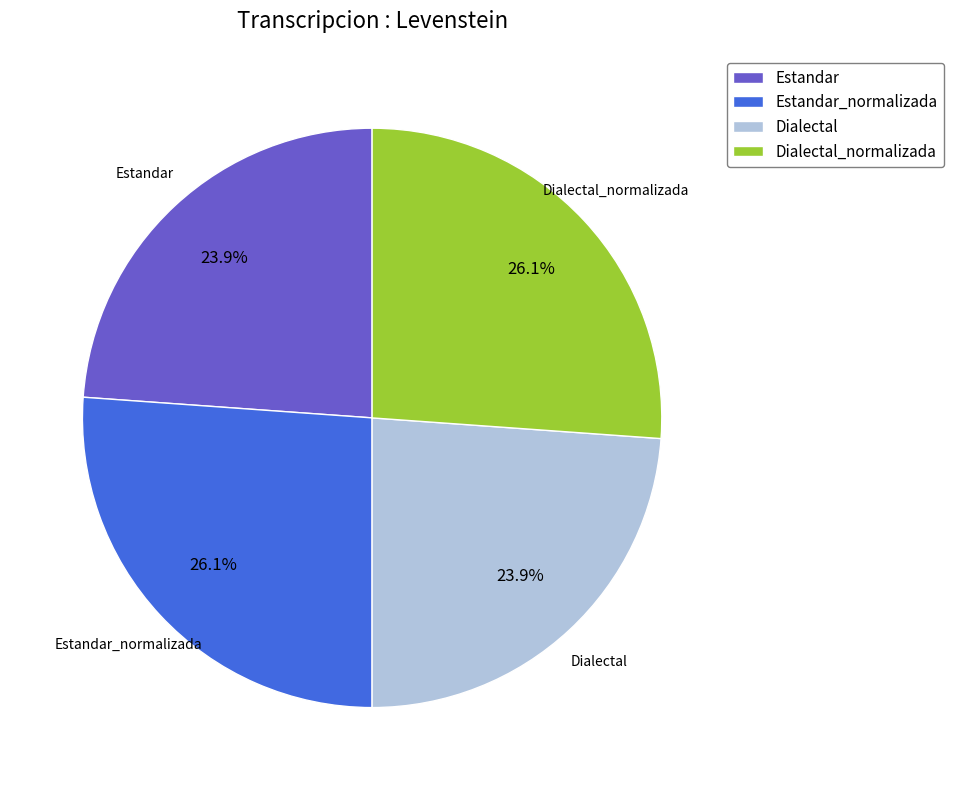

What is the total percentage of Dialectal and Dialectal_normalizada?

50.0%